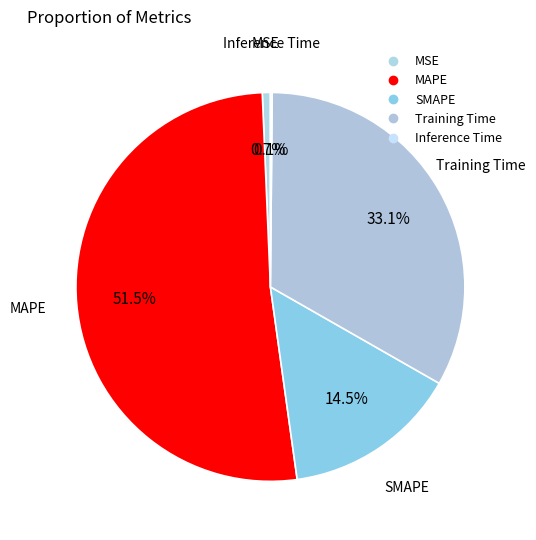

Does Inference Time represent more than half of the total?

No